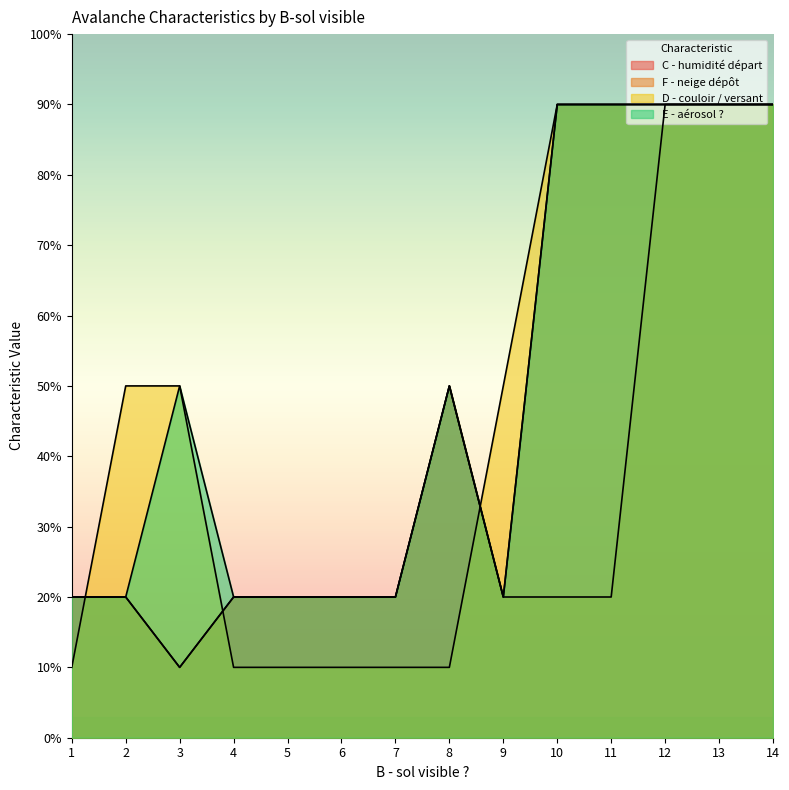

What is the value of the E - aérosol ? point at the 6th from the left?

2